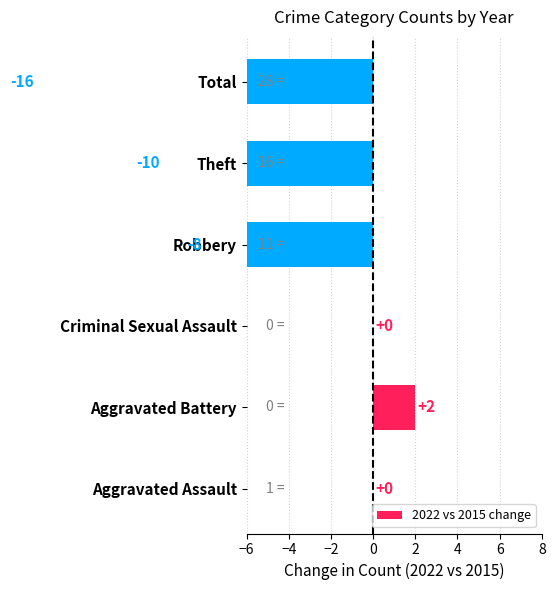

What is the value of the 2nd bar from the left?

2